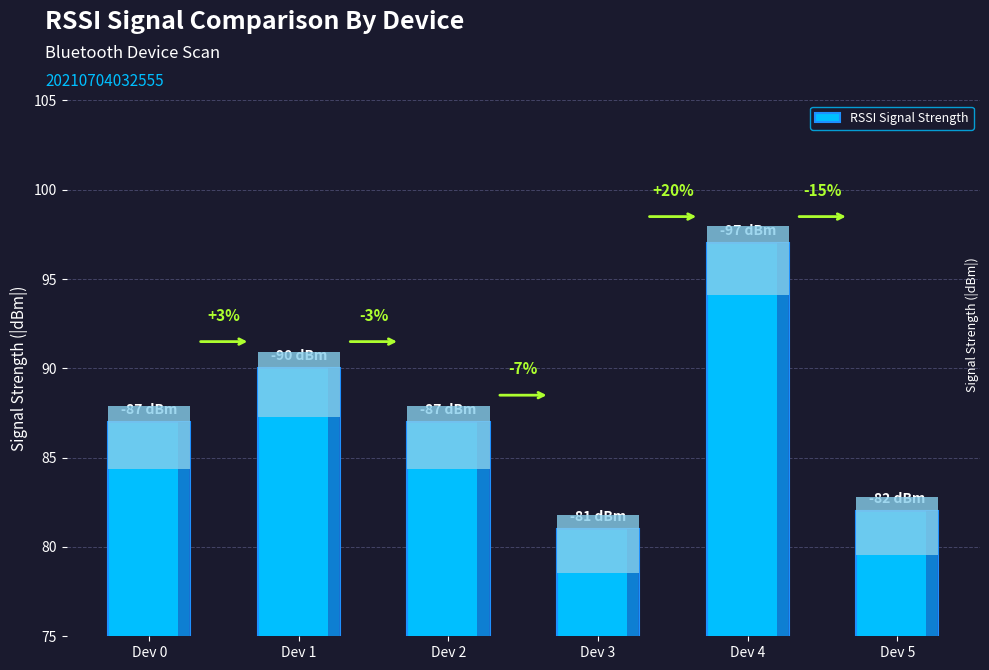

At which label is the value closest to 89?

Dev 1